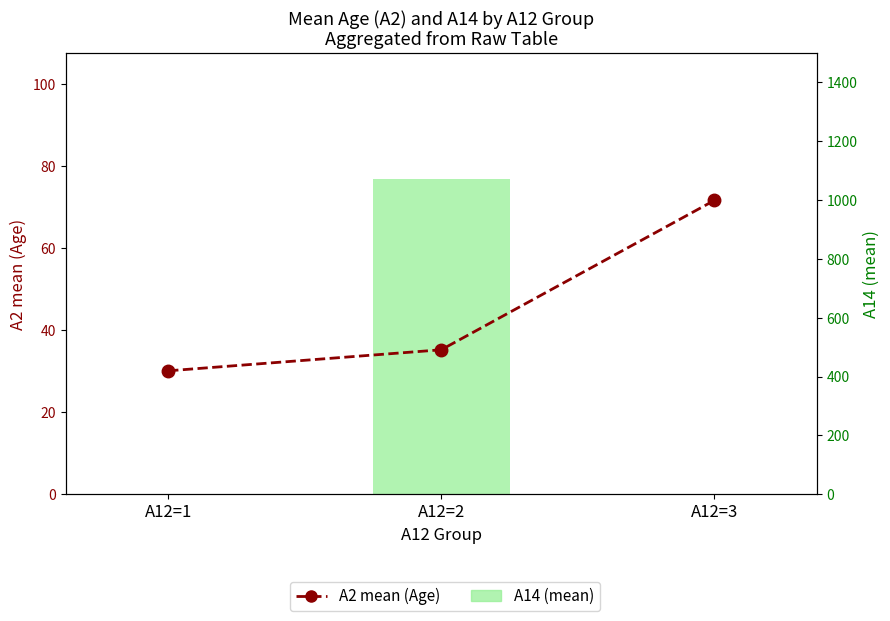

What is the smallest value displayed?

1.0